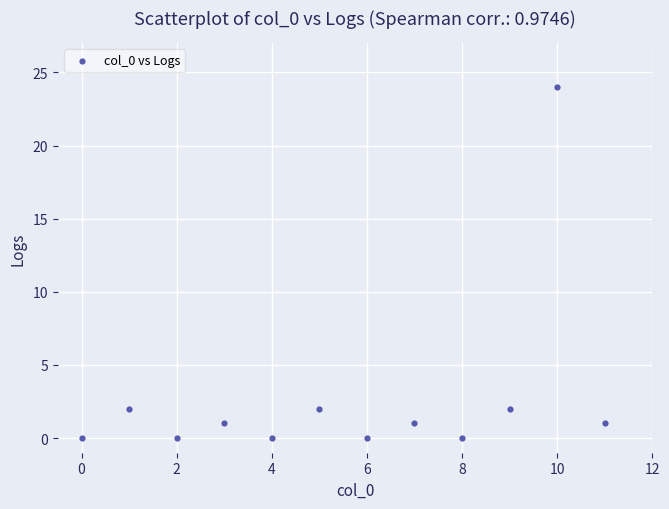

What is the range of Y values (max minus min)?

24